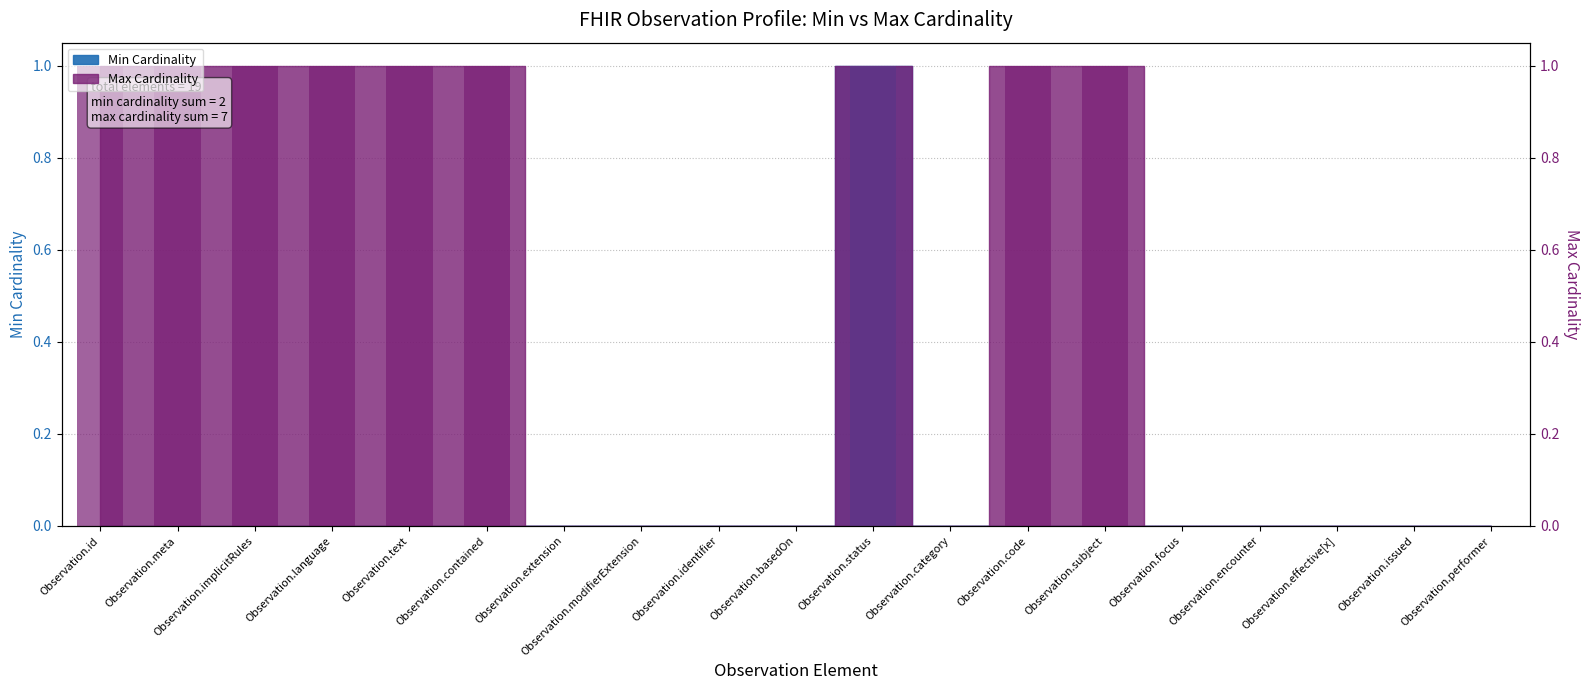

Does the chart contain any negative values?

No